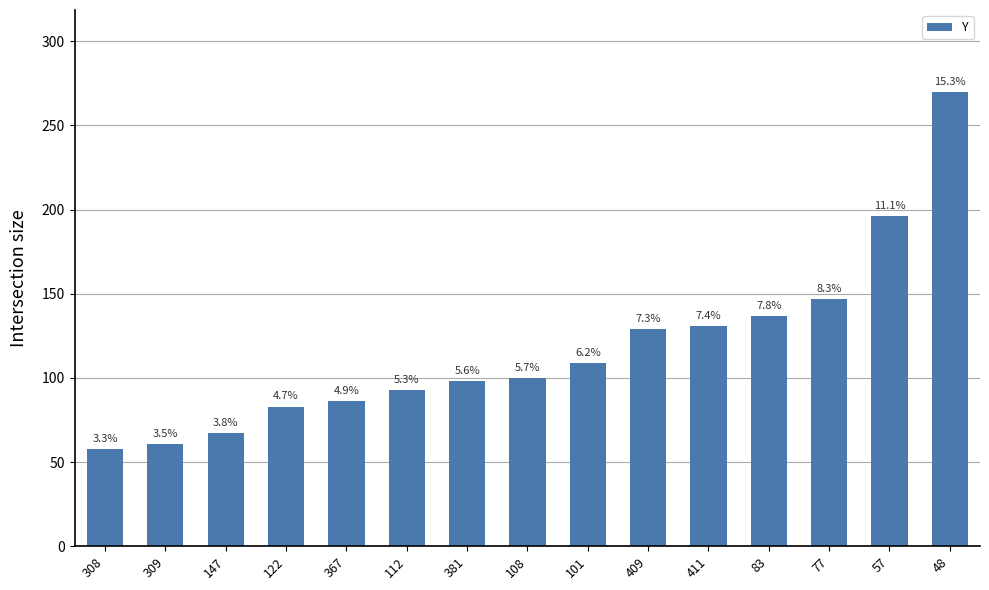

At which label is the value closest to 164?

77